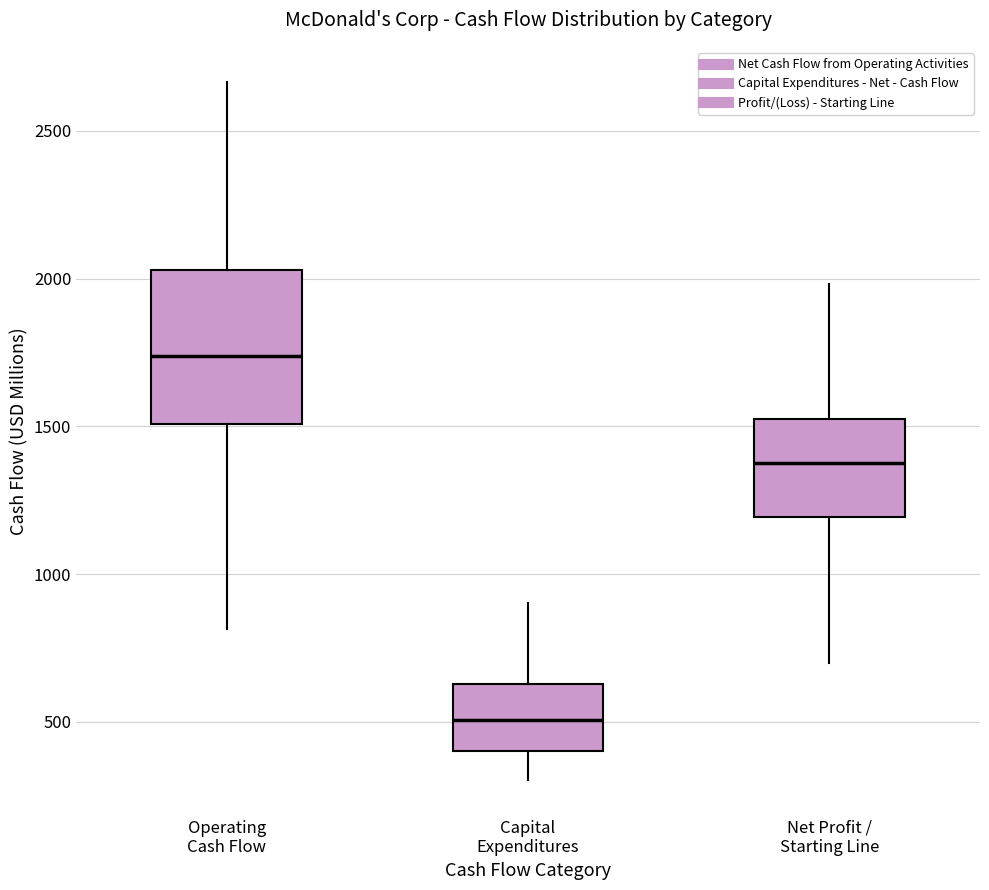

Comparing the boxes themselves (not the whiskers), which one is the tallest?

Operating Cash Flow